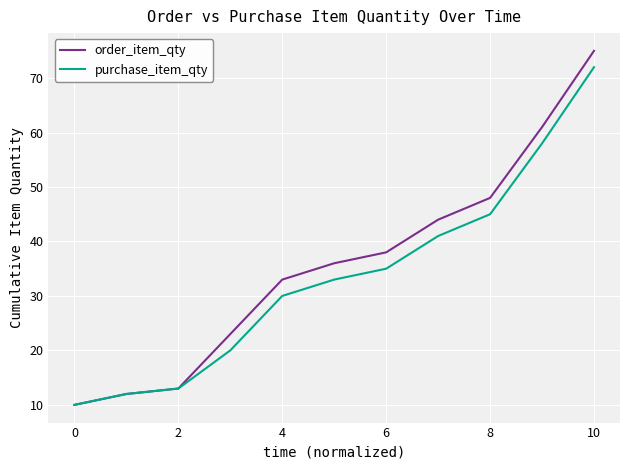

At how many categories does at least one series exceed 40?

4